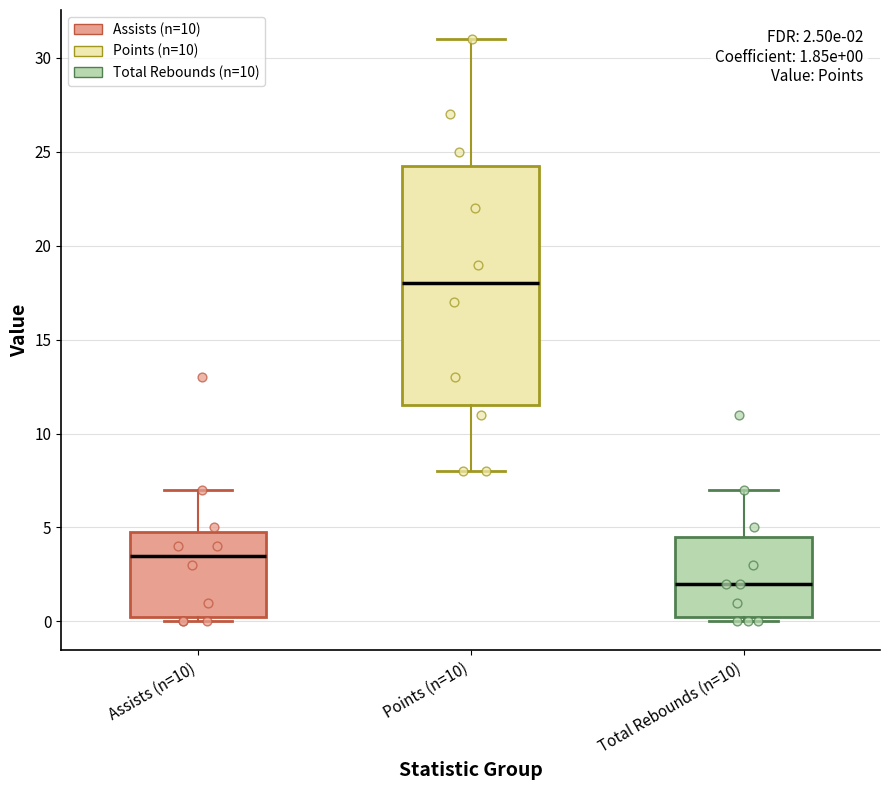

Which box has the lowest median line?

Total Rebounds (n=10)